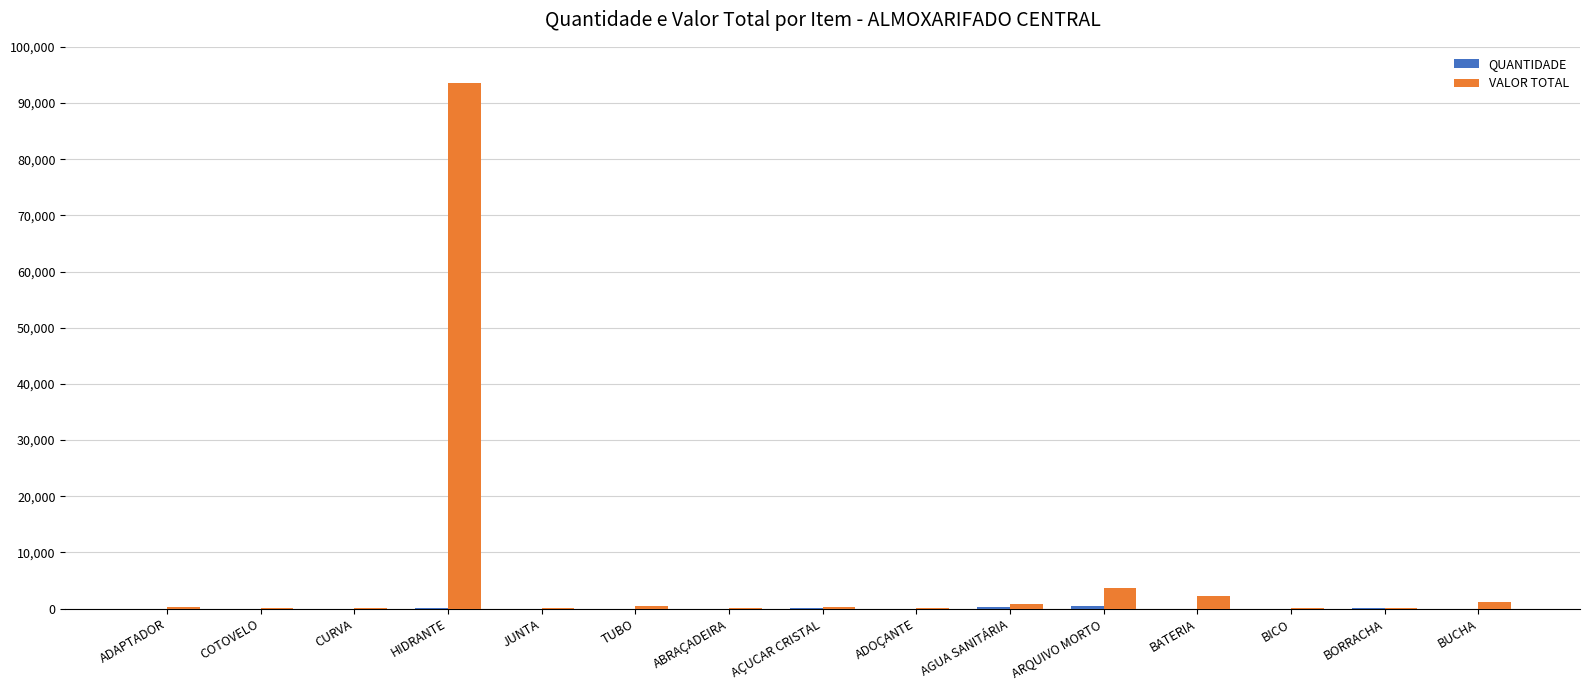

Which series changed the most between HIDRANTE and ADOÇANTE?

VALOR TOTAL